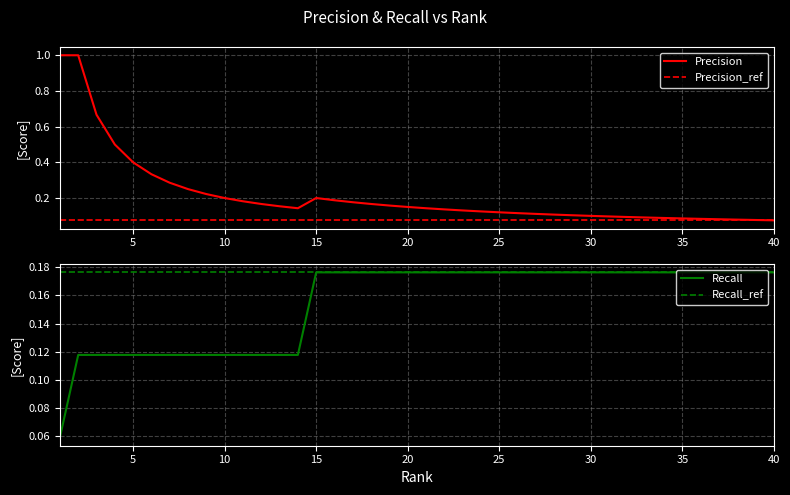

What is the highest value of the Precision series?

1.0